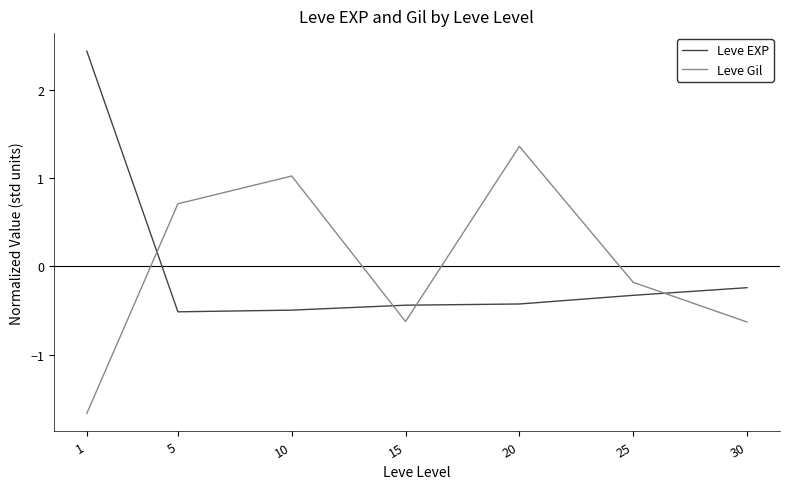

Which category has the highest value across all series?

1